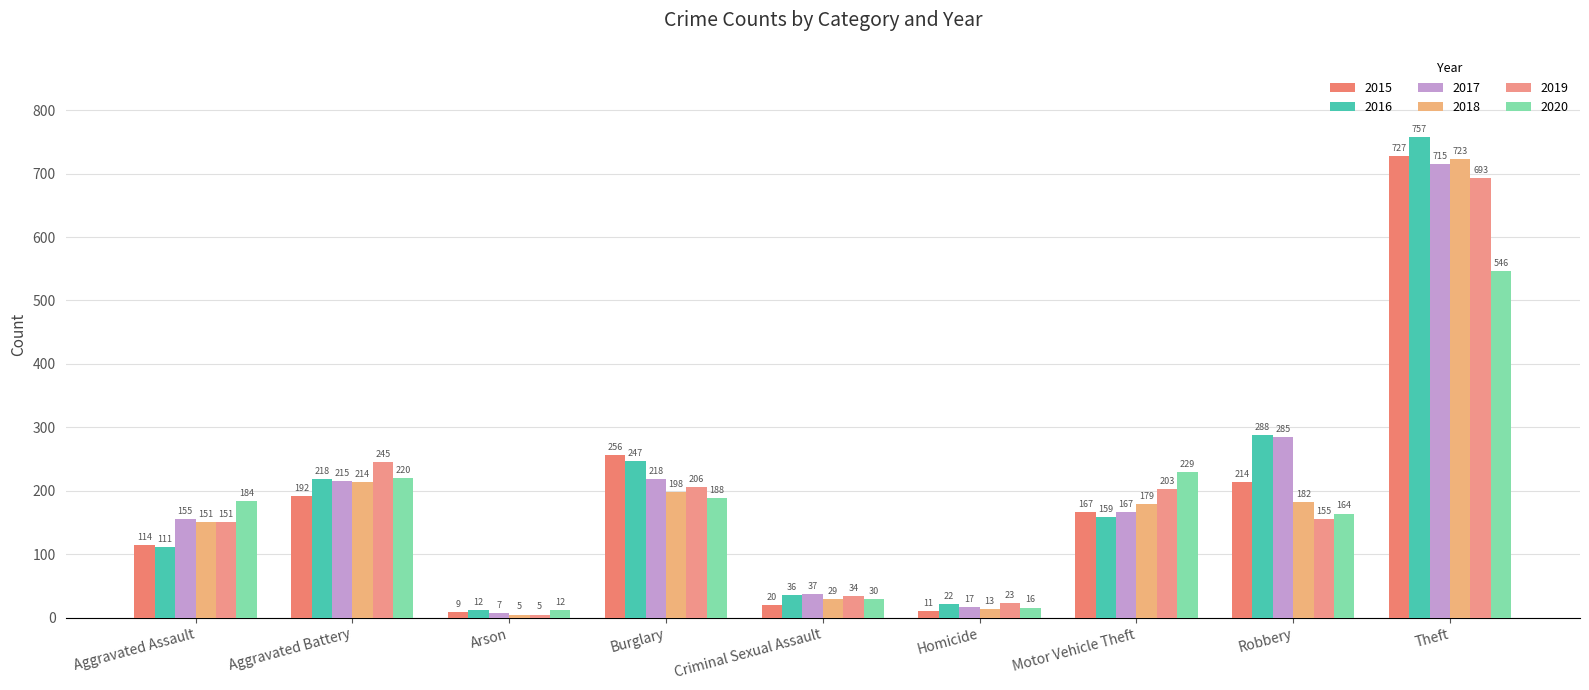

What is the spread (max minus min) of values at Arson?

7